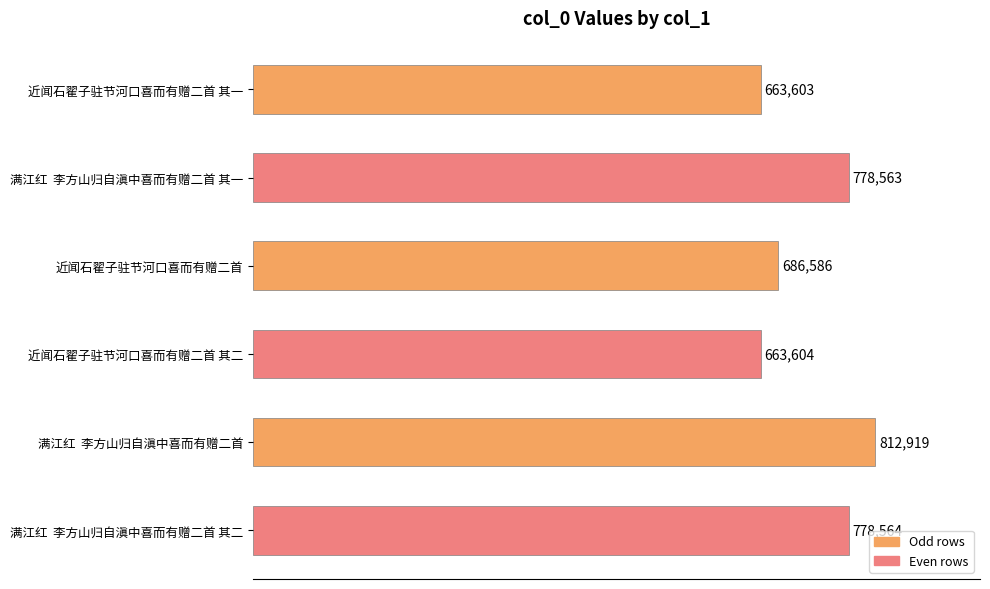

What is the average value?

730640